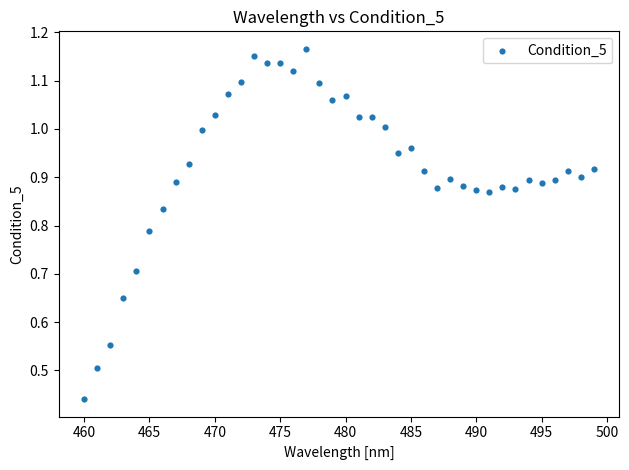

What is the range of Y values (max minus min)?

0.7